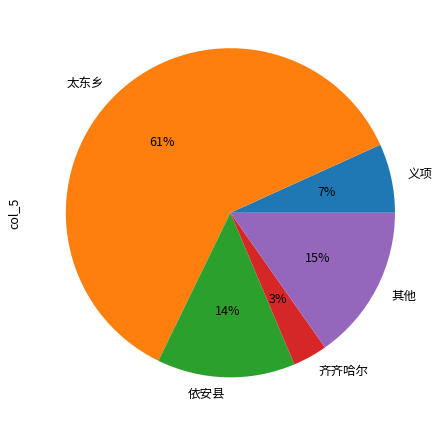

To the nearest percent, what percentage of the pie is 太东乡?

61%